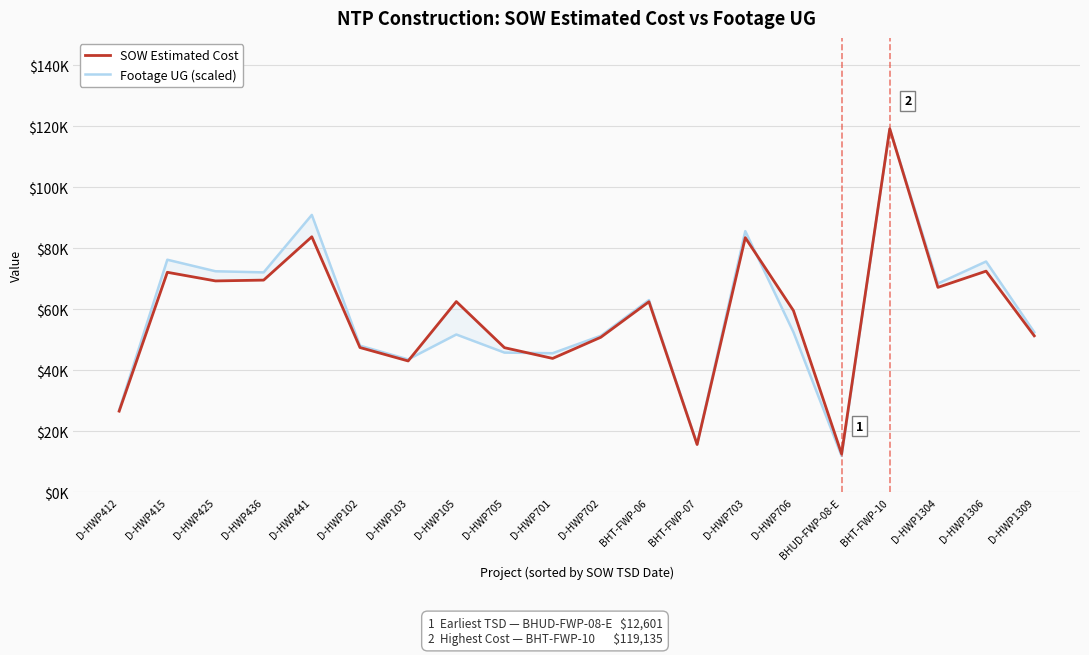

What is the average value of the SOW Estimated Cost series?

58019.2